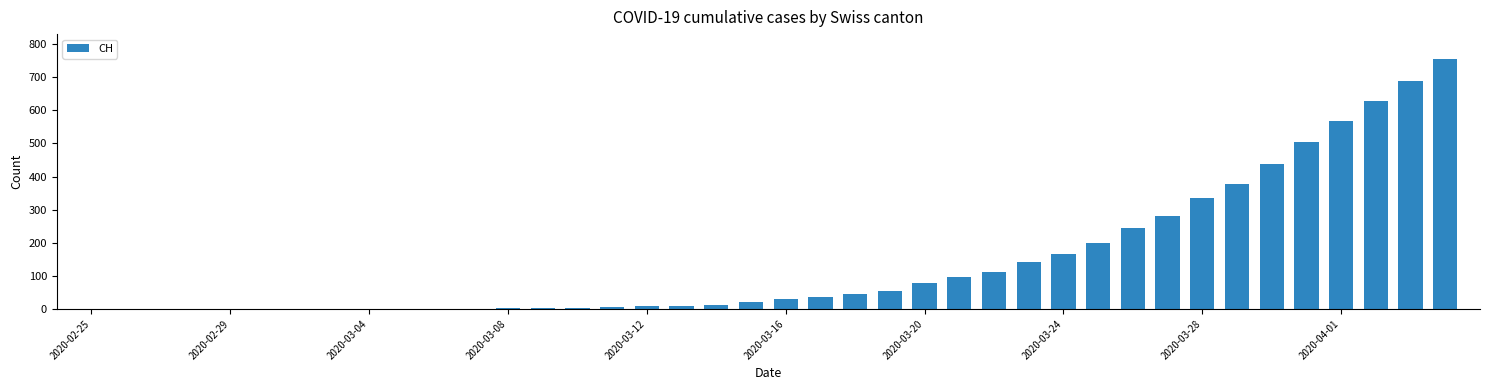

What is the greatest value displayed?

755